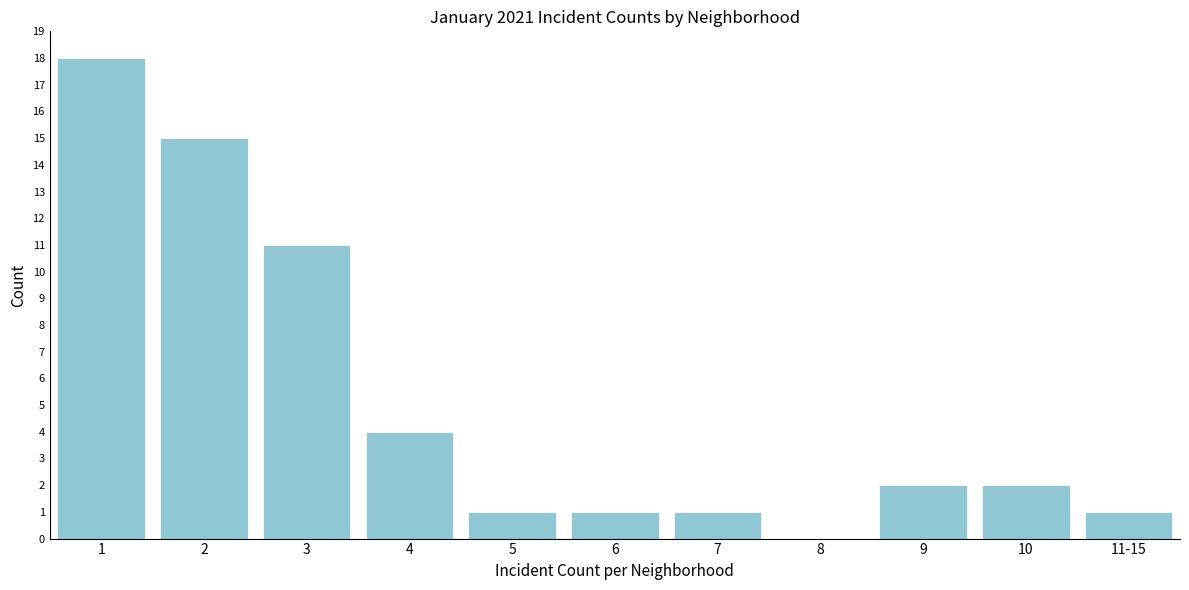

Reading left to right, extract all data points from this chart.

1=18	2=15	3=11	4=4	5=1	6=1	7=1	8=0	9=2	10=2	11-15=1